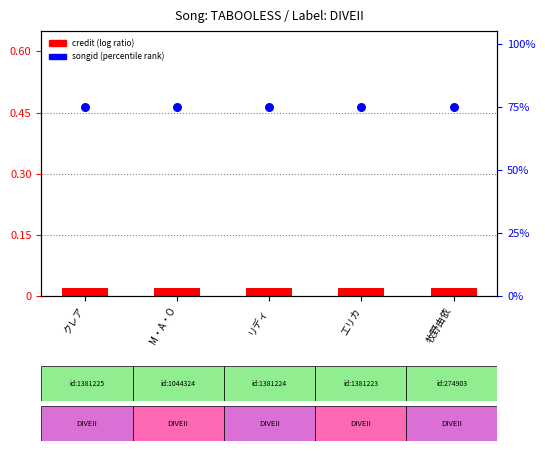

At which category is the sum across all series the highest?

クレア